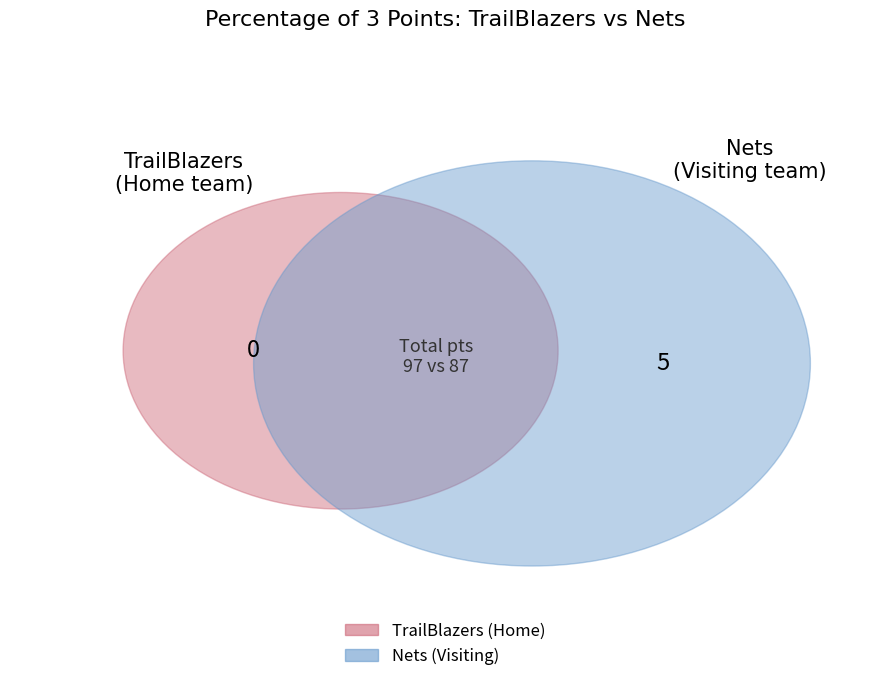

True or false: Nets accounts for 94% of the total.

False